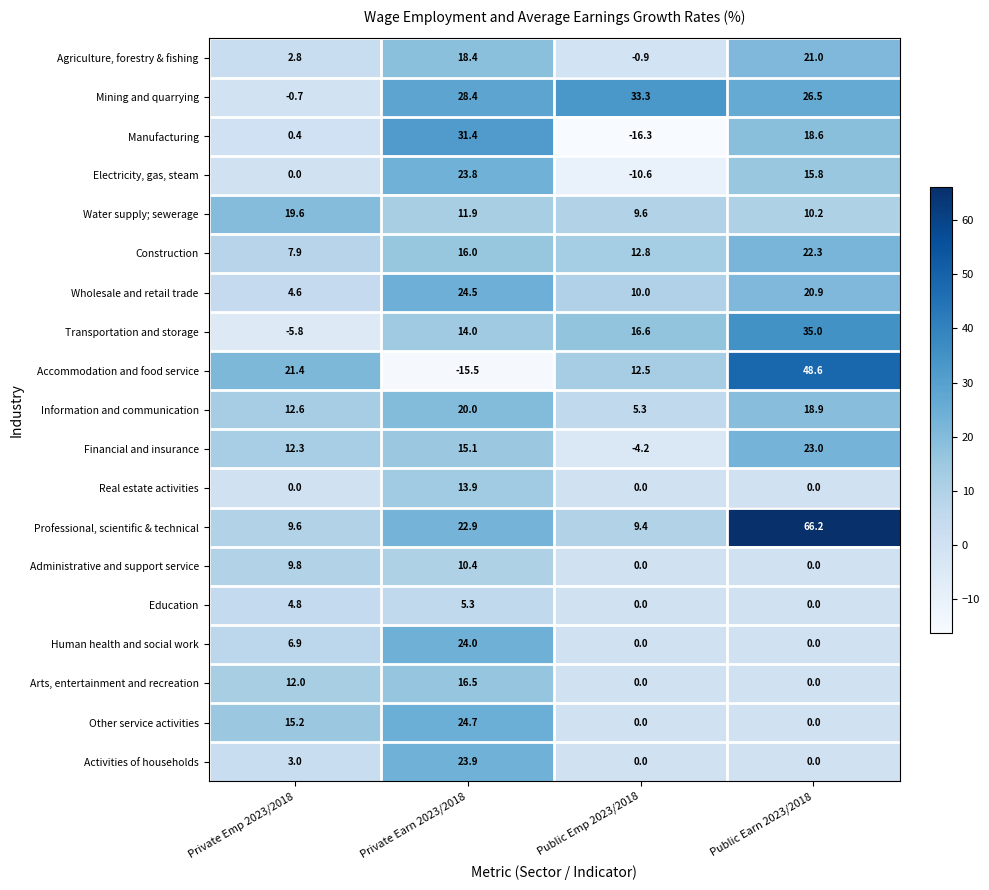

How many data points in Real estate activities are above 0?

1